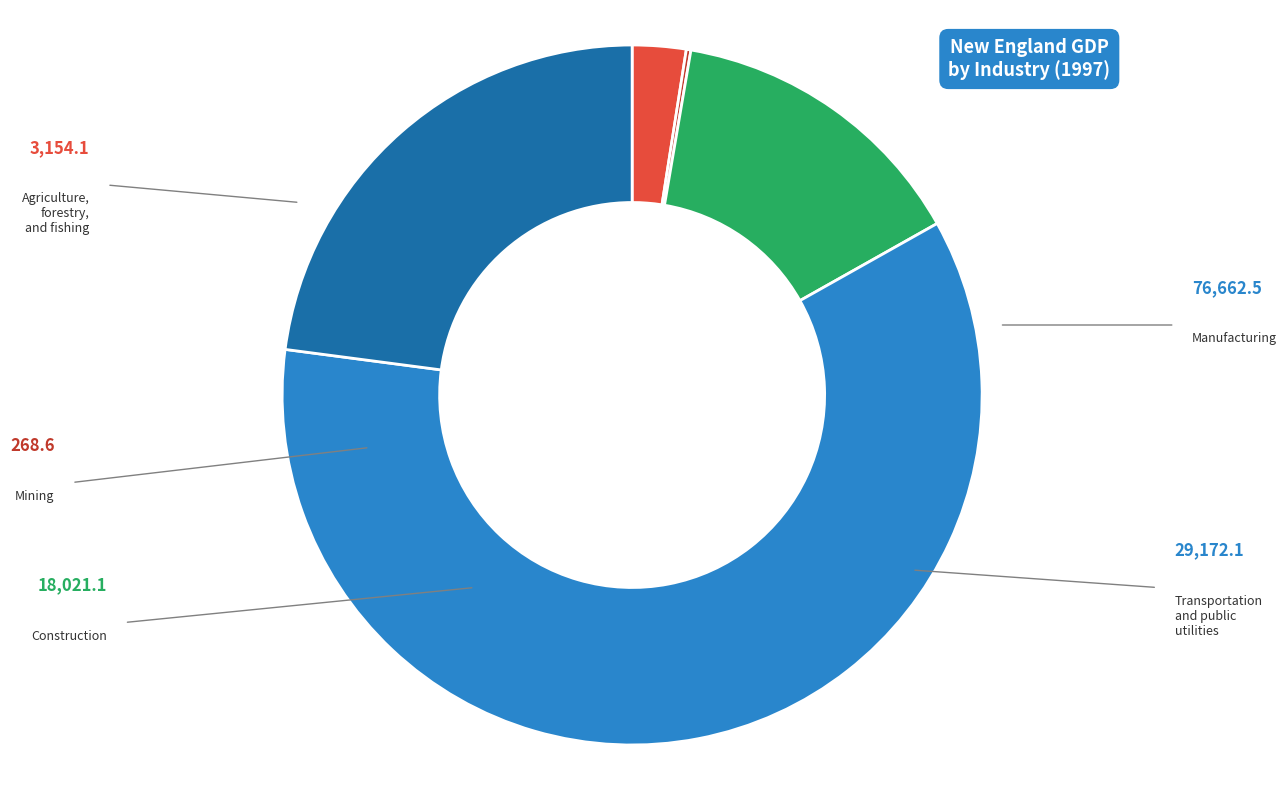

What is the change in value from Manufacturing to Transportation and public utilities?

-47490.4